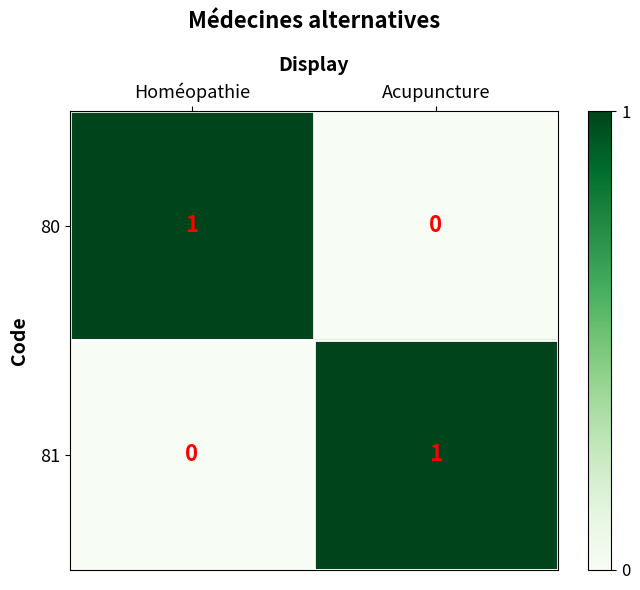

Reading left to right, extract all data points from this chart.

80: Homéopathie=1	Acupuncture=0
81: Homéopathie=0	Acupuncture=1